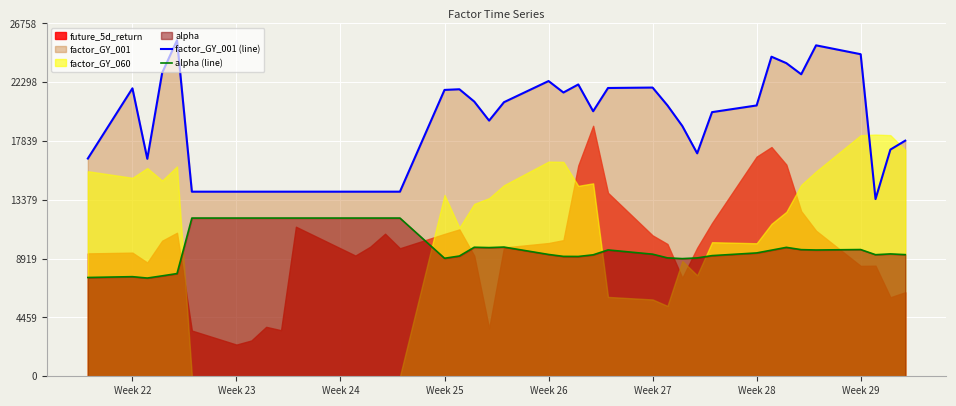

True or false: alpha (line) and factor_GY_001 (line) cross at least once.

False